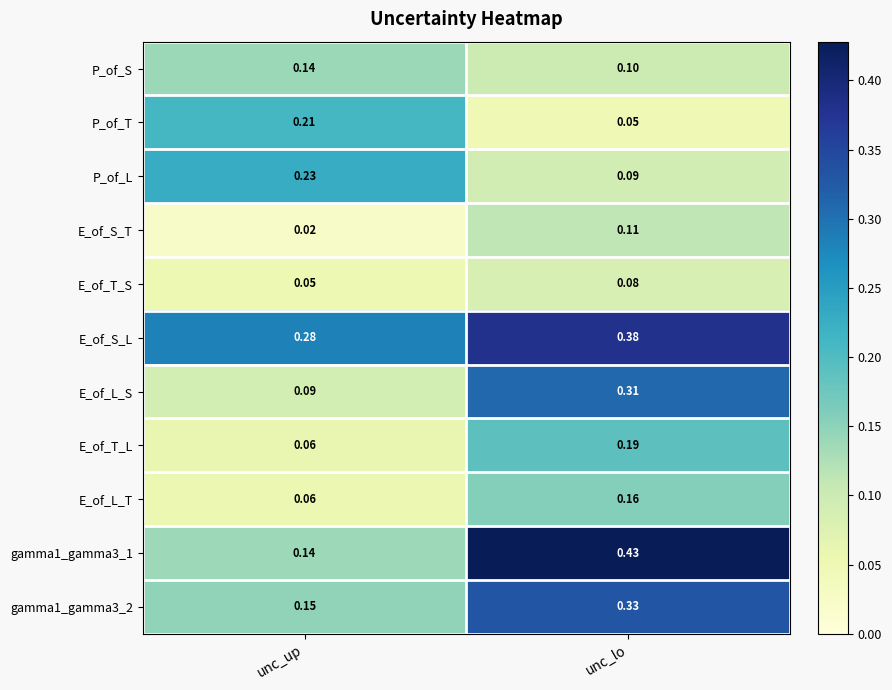

List the labels in order of E_of_L_T value, largest first.

unc_lo, unc_up